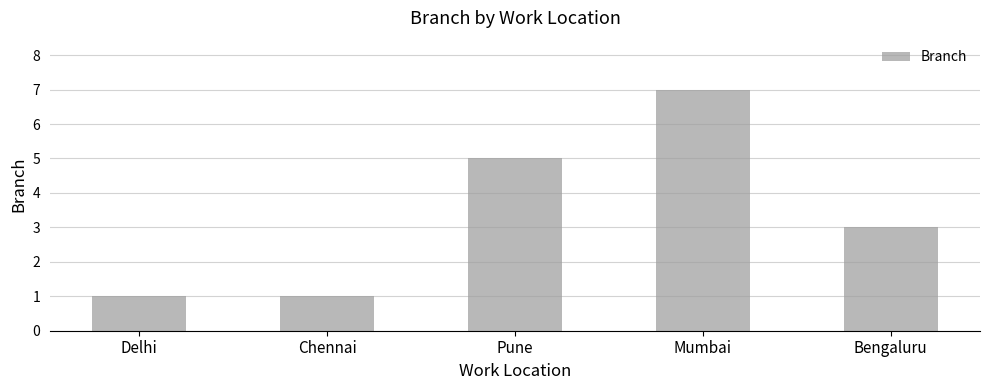

Reading right to left, what are all the values shown in this chart?

3	7	5	1	1